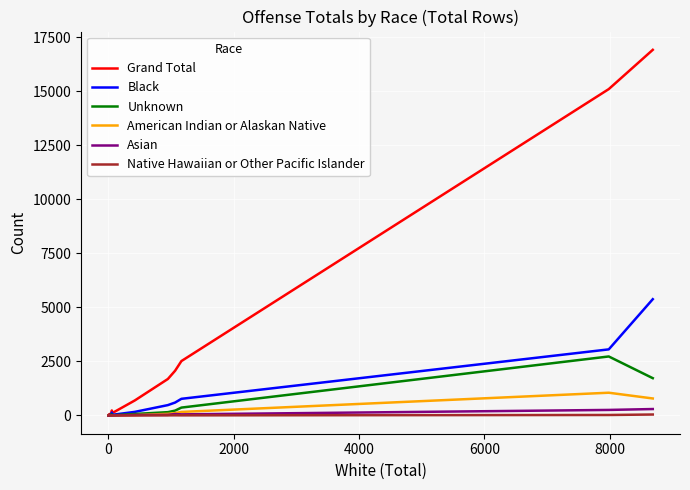

Reading left to right, list all the values displayed in this chart.

Grand Total: 8	3	1	59	75	142	230	113	694	1686	2066	2515	15095	16911
Black: 8	1	0	20	9	31	134	30	165	478	596	769	3056	5377
Unknown: 0	0	0	18	21	51	24	8	68	152	223	363	2728	1724
American Indian or Alaskan Native: 0	0	0	0	1	3	11	5	15	74	109	162	1051	785
Asian: 0	2	0	5	3	2	4	4	21	27	66	50	255	296
Native Hawaiian or Other Pacific Islander: 0	0	0	0	0	1	0	0	1	4	6	4	21	43